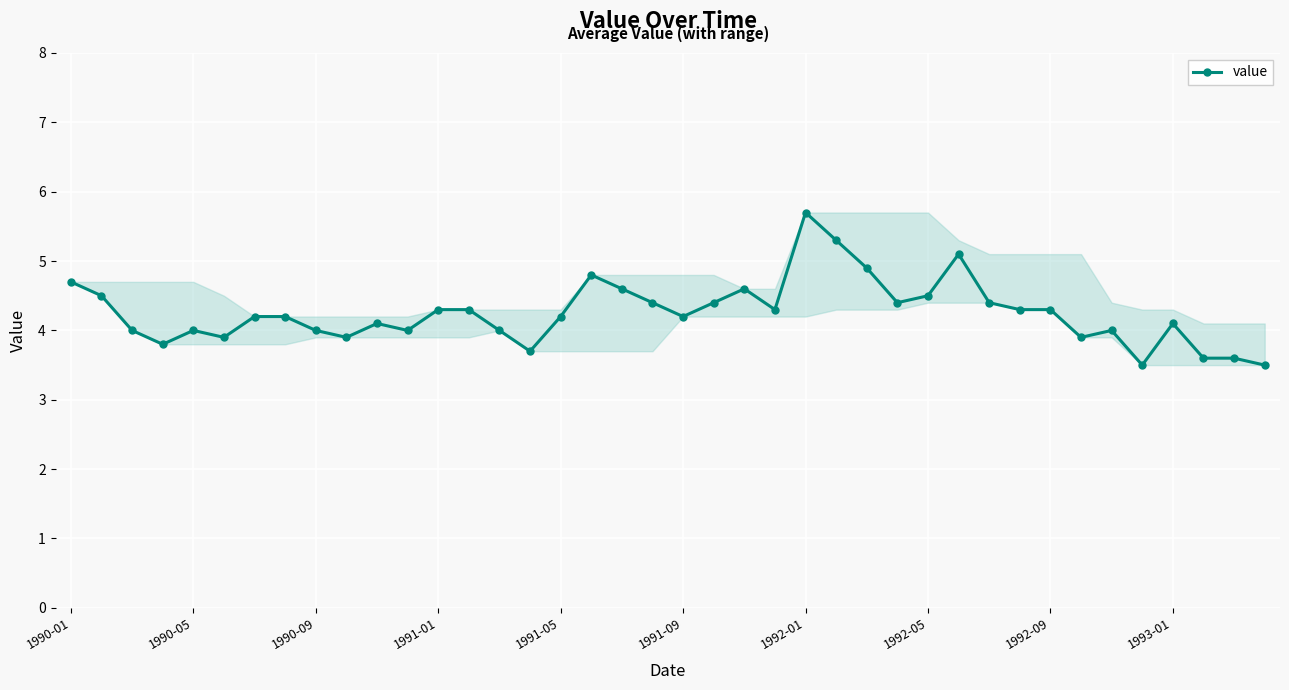

True or false: there are more than 2 points higher than both neighbors.

True